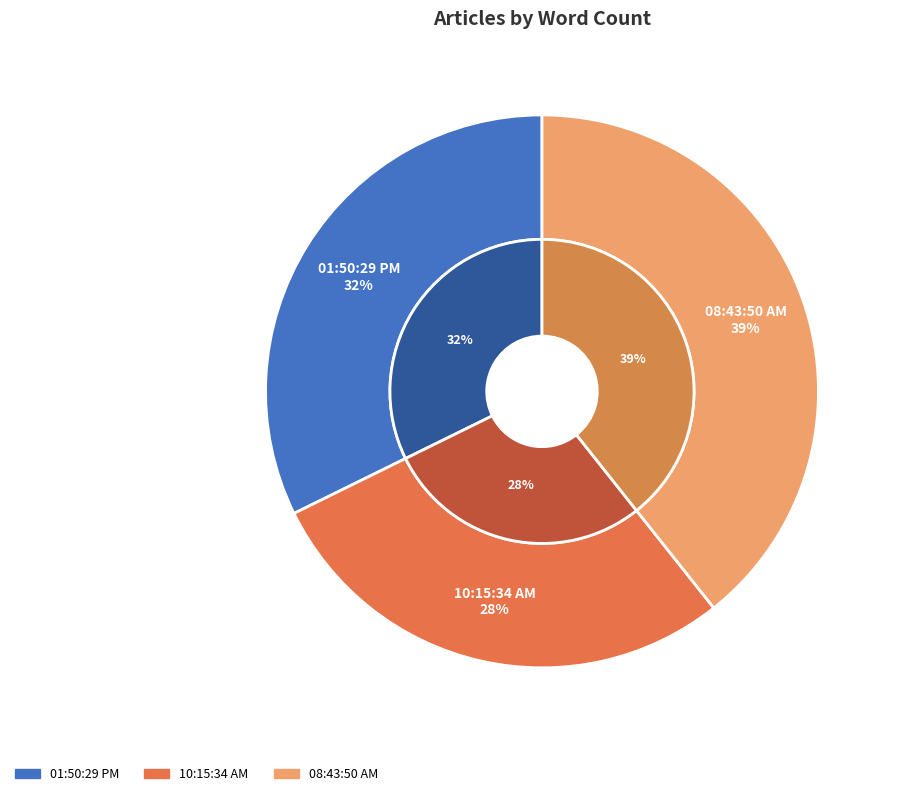

Is it true that 01:50:29 PM is 42% of the pie?

False